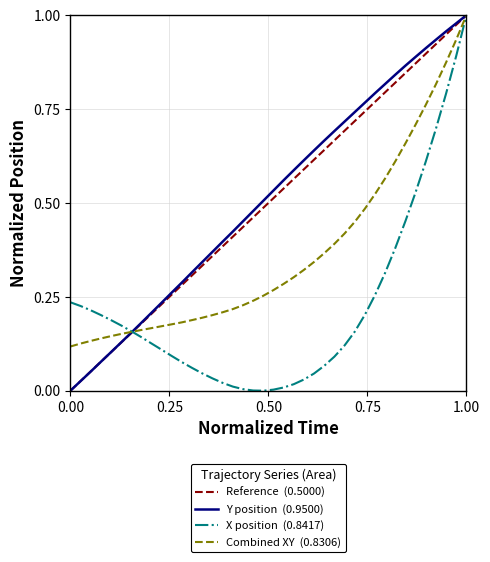

At which category is the sum across all series the highest?

1.00